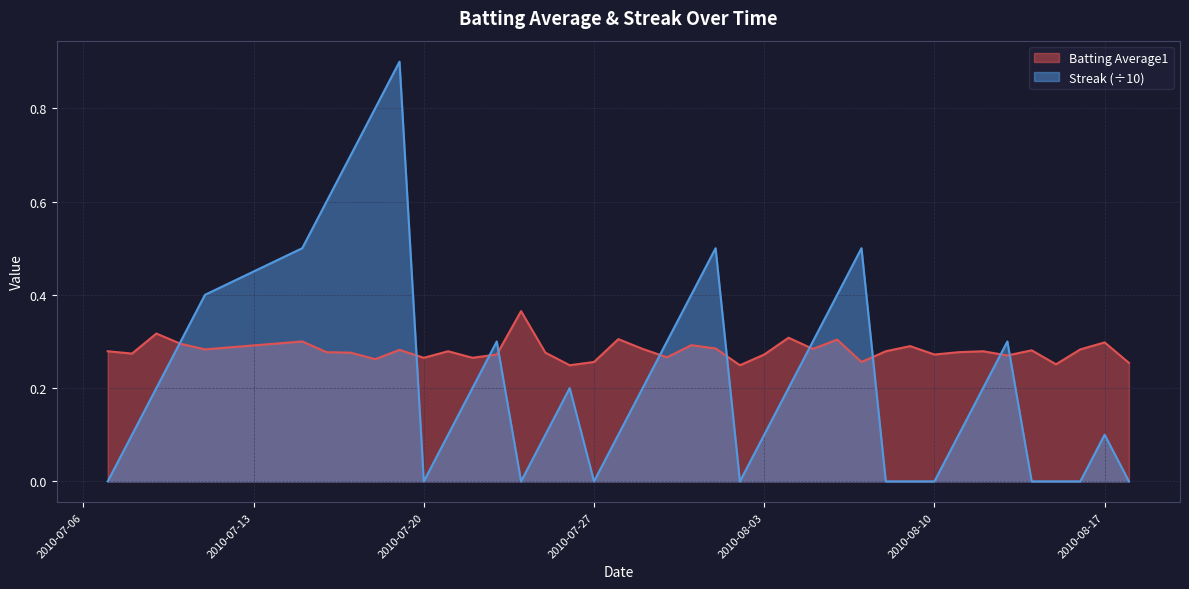

Which series ends up on top after the final intersection of Streak and Batting Average1?

Batting Average1